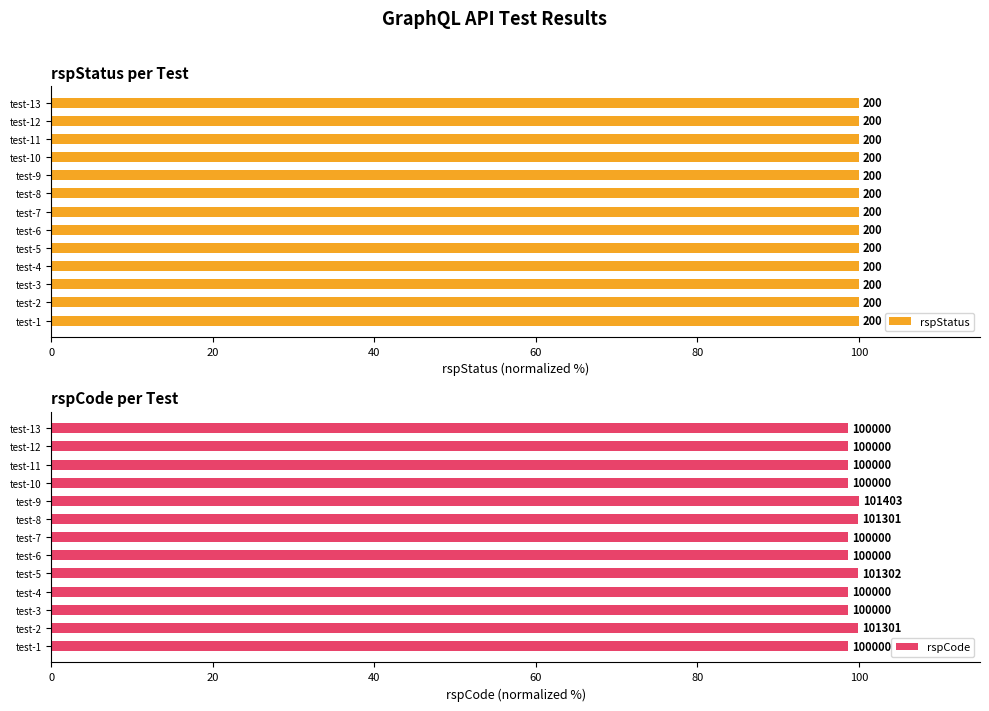

Is the value of rspStatus at 20 greater than the value of rspCode at 12?

No